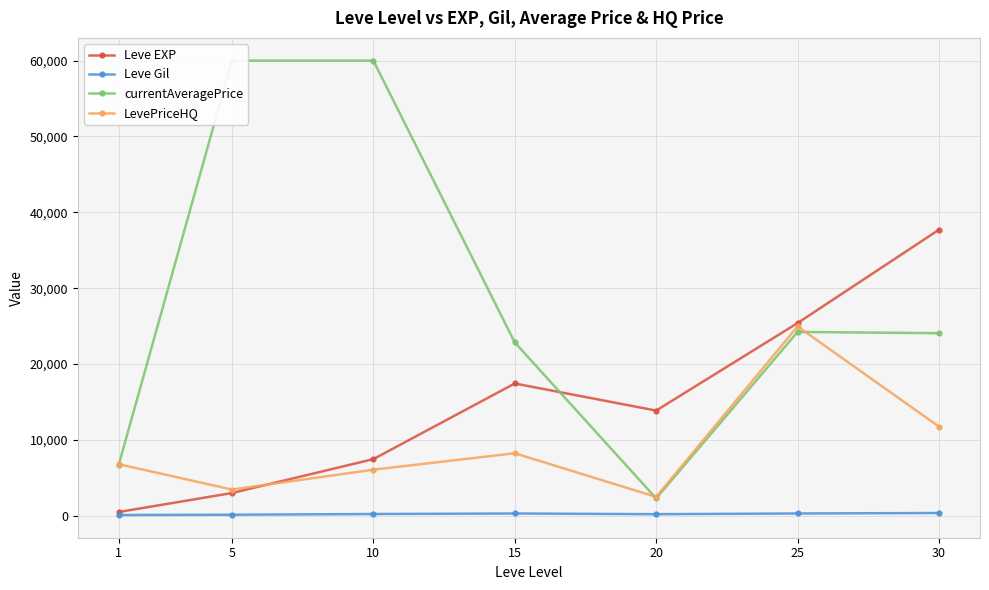

Reading left to right, list all the values displayed in this chart.

Leve EXP: 1=510.2	5=3008.3	10=7475.0	15=17445.0	20=13876.7	25=25410.0	30=37715.0
Leve Gil: 1=113.0	5=149.3	10=242.5	15=312.0	20=220.8	25=312.7	30=375.2
currentAveragePrice: 1=6759.0	5=60000.0	10=60000.0	15=22861.5	20=2303.7	25=24237.8	30=24076.2
LevePriceHQ: 1=6808.7	5=3466.7	10=6084.8	15=8250.0	20=2500.0	25=24962.0	30=11759.0